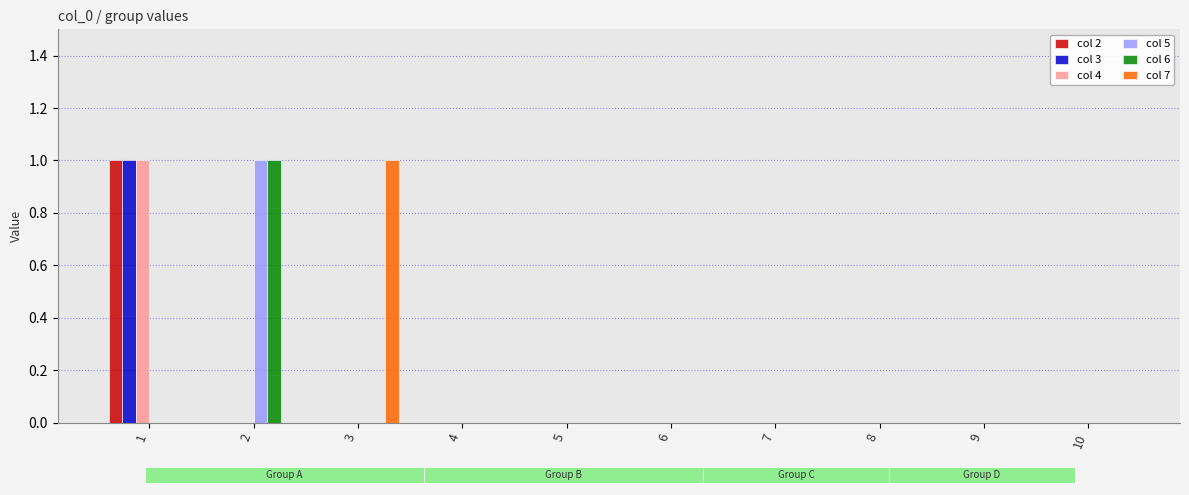

What is the total value across all series at 1?

3